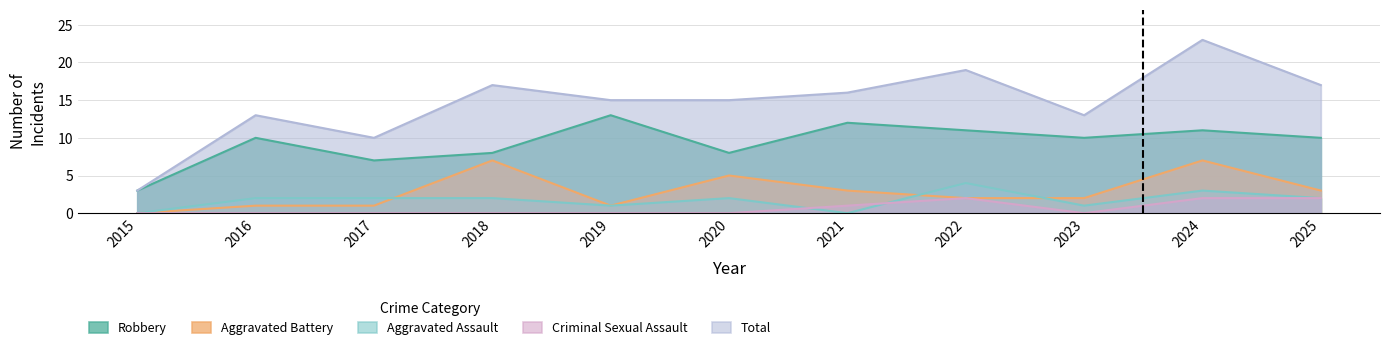

Which series changed the most between 2015 and 2016?

Total